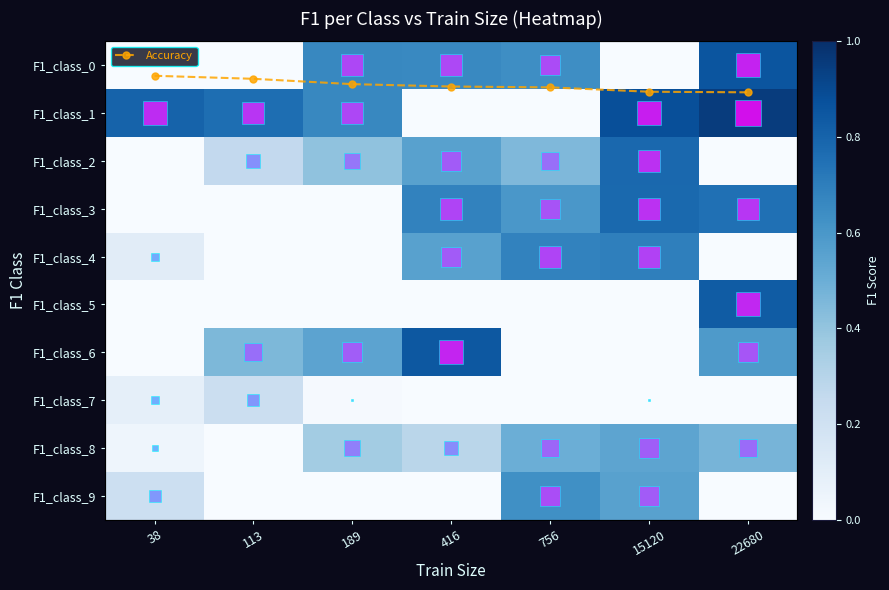

What is the sum of all F1_class_7 values?

0.3